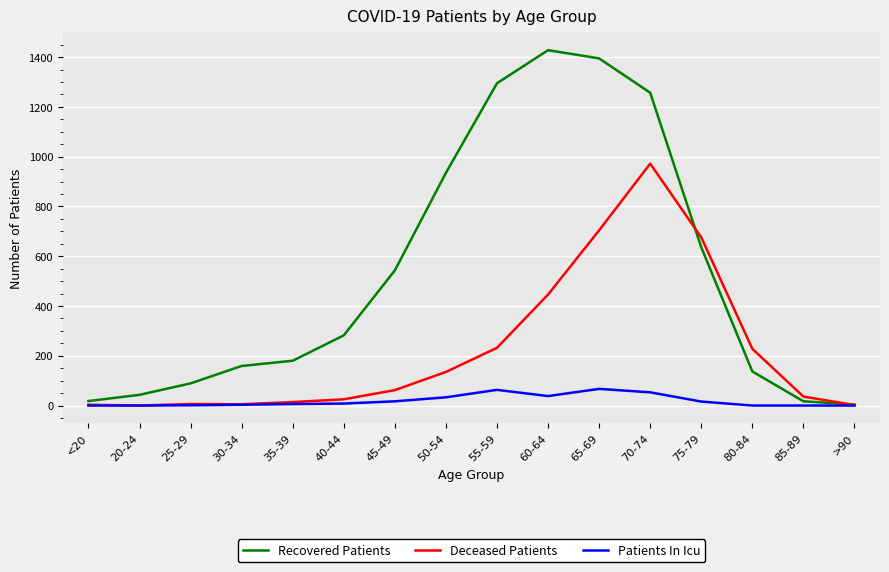

What is the sum of the Recovered Patients values at >90 and 30-34?

163